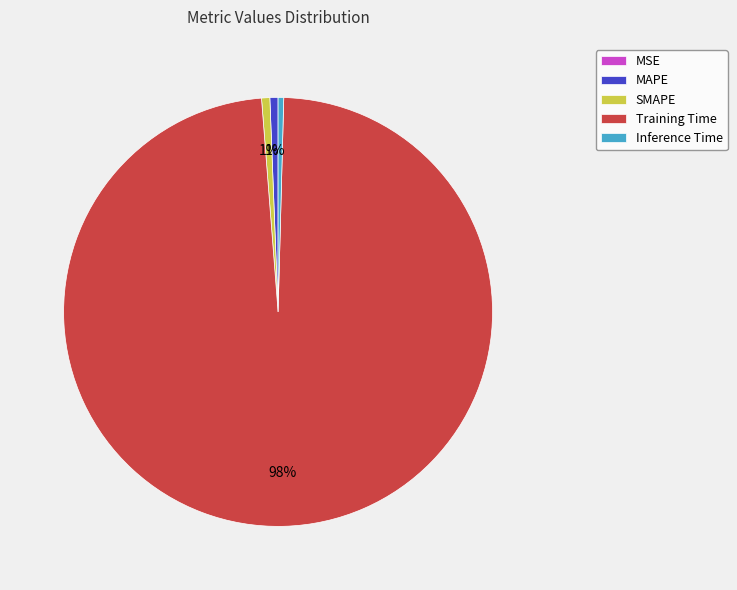

Which category has the biggest portion of the pie?

Training Time